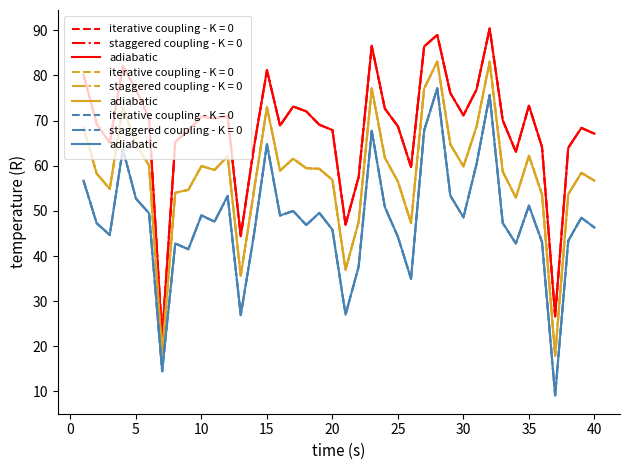

What is the sum of all values?

1917.6